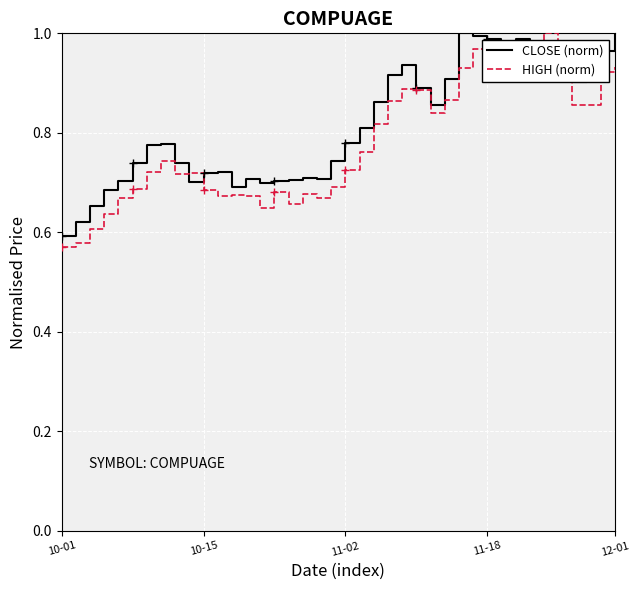

Where is the first local minimum for HIGH (norm)?

8